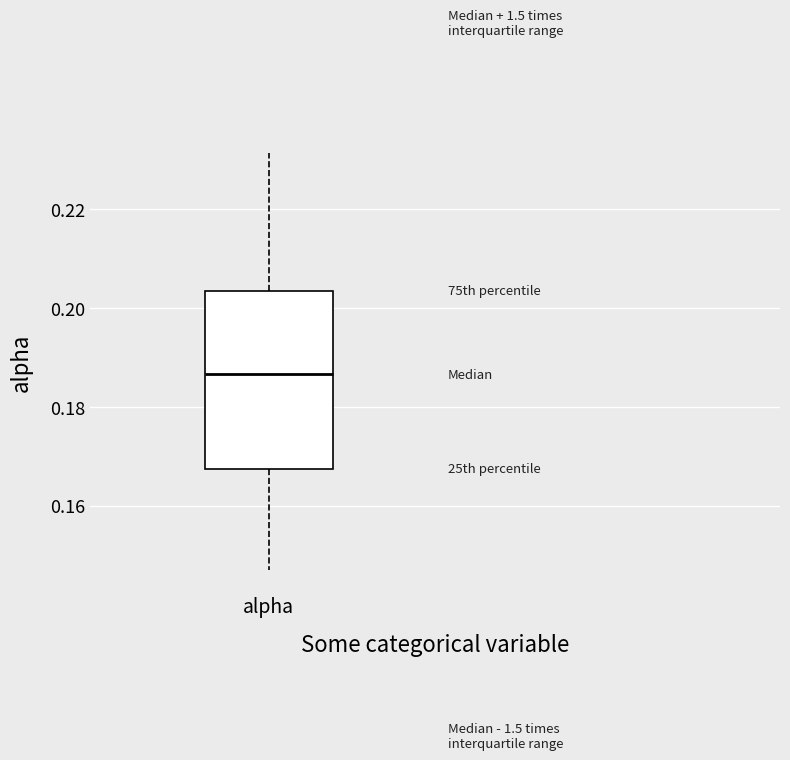

Transcribe this box plot: give where the median line is, the range the box spans, and where the two whiskers end, as read against the y-axis. The values are not printed on the chart, so give them approximately, as read against the axis.

median 0.186, box 0.168 to 0.204, whiskers 0.146 to 0.232